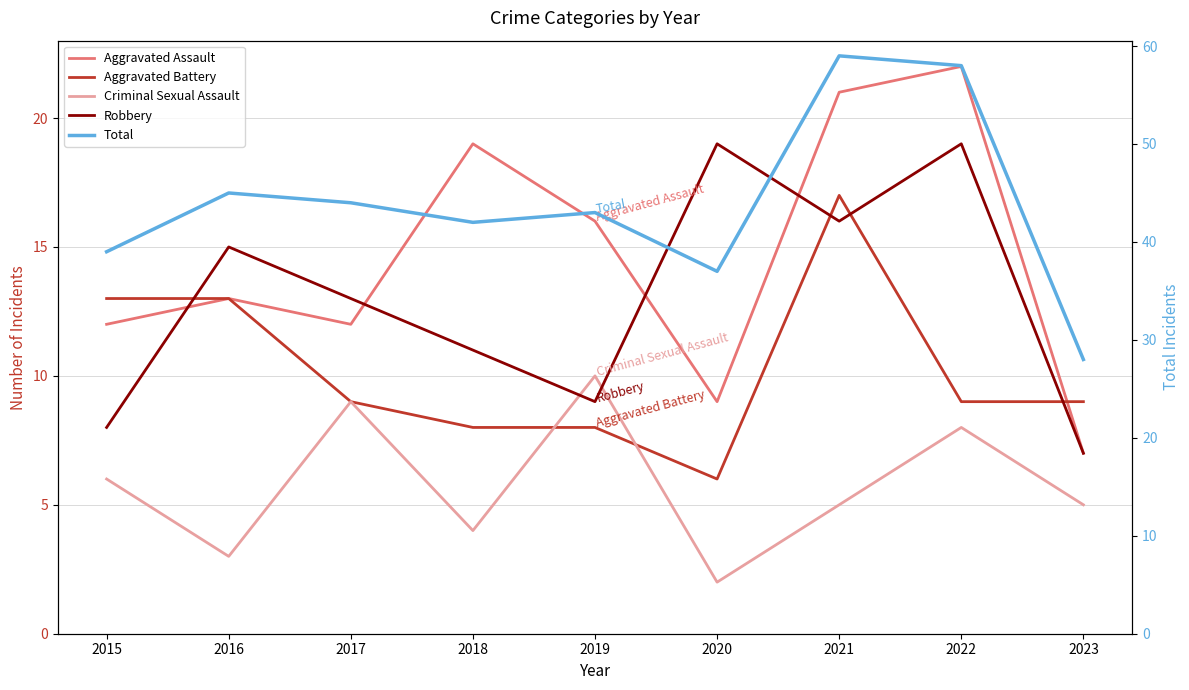

What is the difference between the maximum and minimum values in the Robbery series?

12